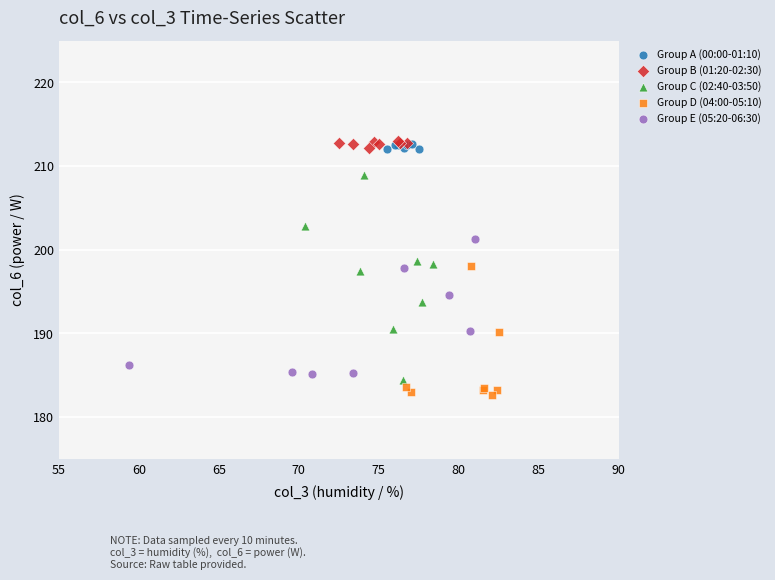

Which series has the largest Y range (max minus min)?

Group C (02:40-03:50)